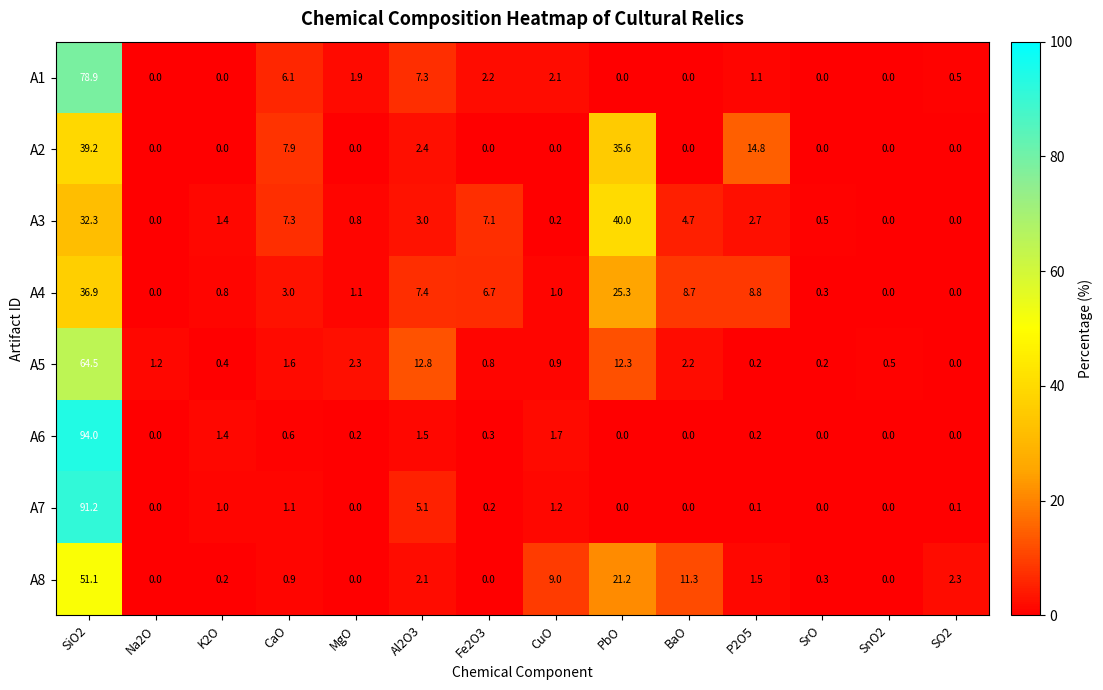

The A1 series shows 1.9 at MgO. True or false?

True